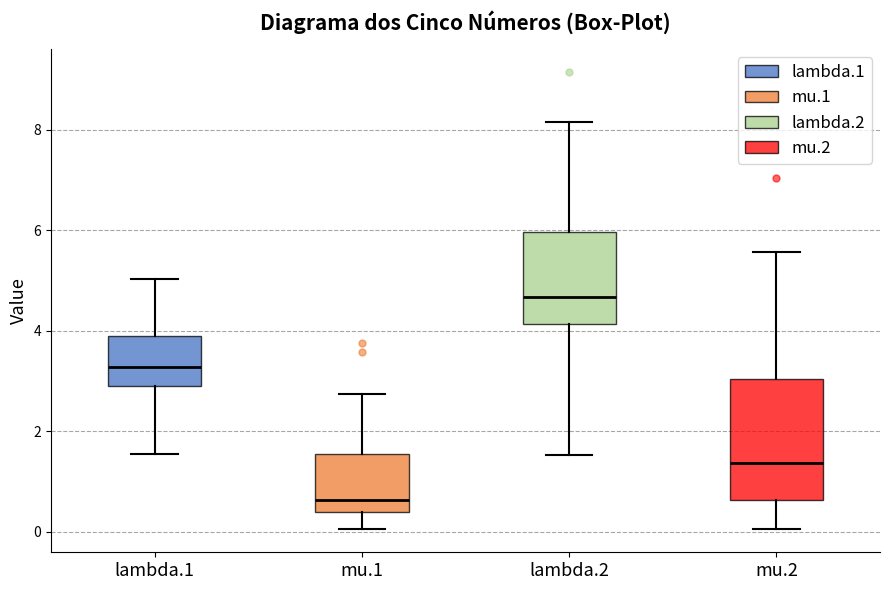

Where does the lower whisker of the box for mu.1 end on the y-axis? The values are not printed on the chart, so give them approximately, as read against the axis.

0.0